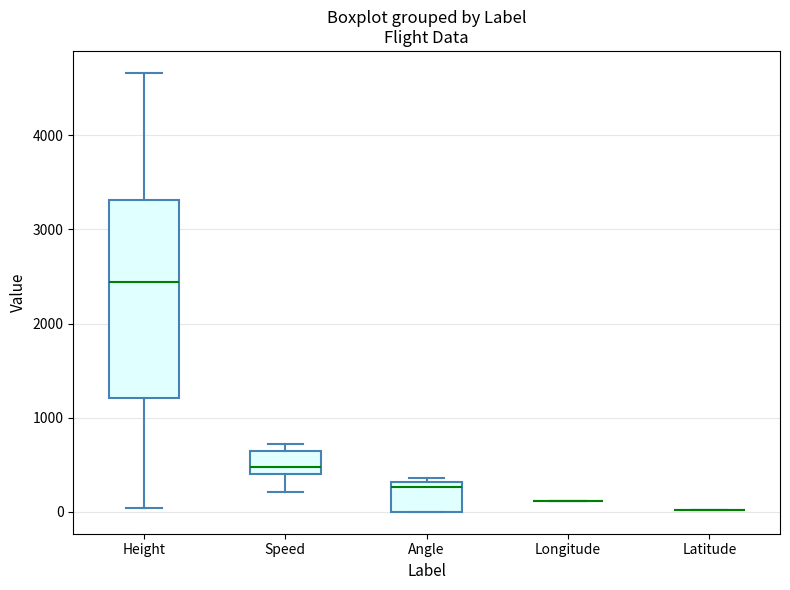

Where is the lower edge of the box for Angle on the y-axis? The values are not printed on the chart, so give them approximately, as read against the axis.

0